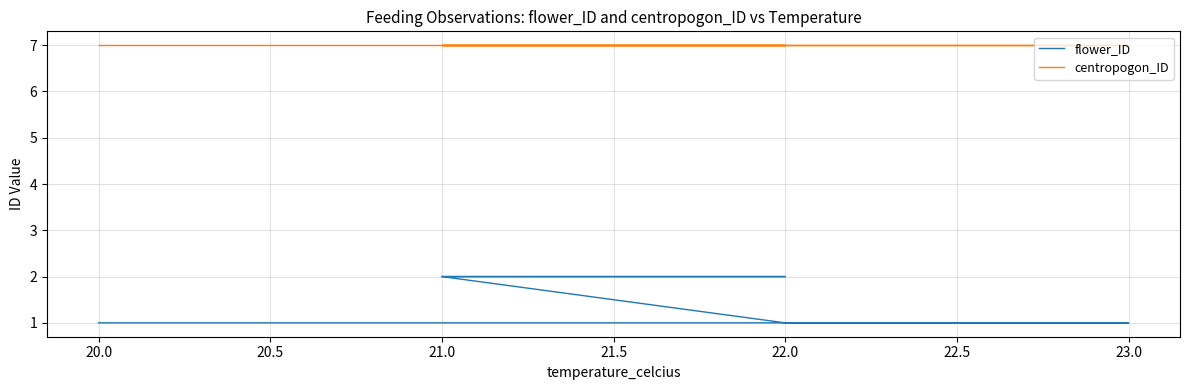

Reading left to right, list all the values displayed in this chart.

flower_ID: 1	1	1	1	1	2	2	2	2	2
centropogon_ID: 7	7	7	7	7	7	7	7	7	7